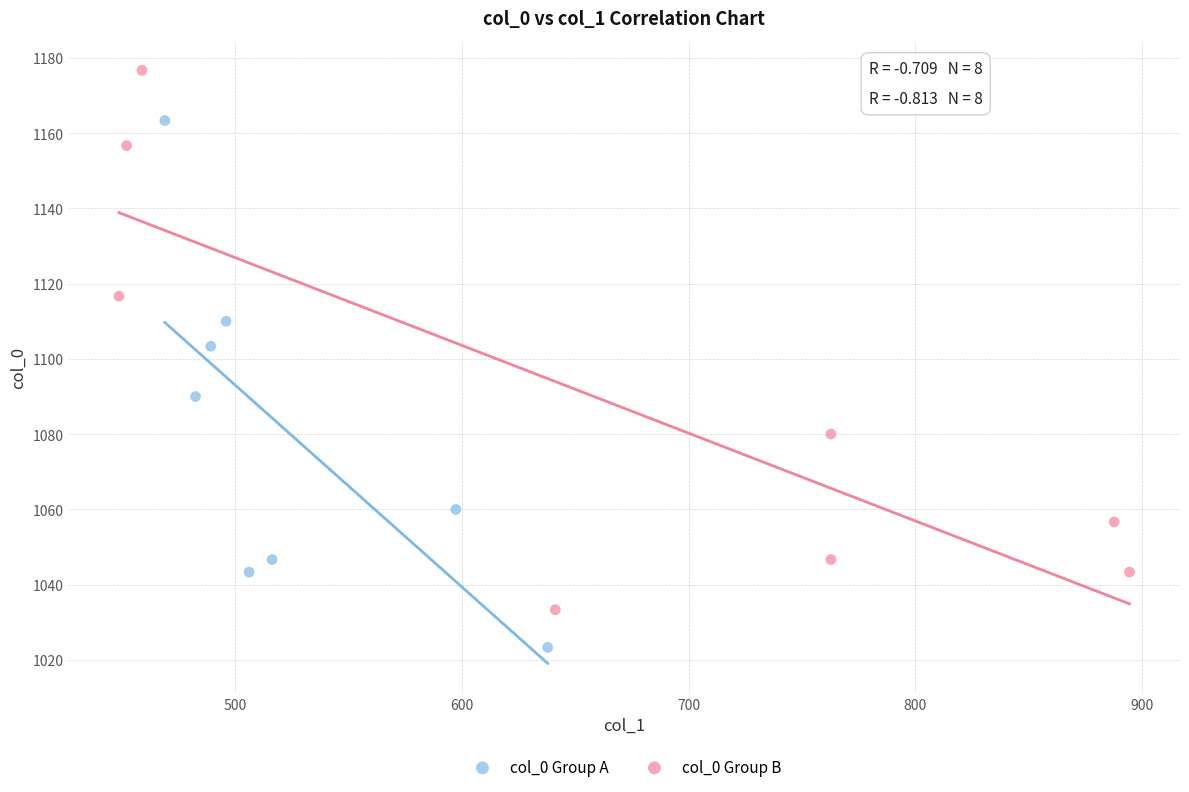

Which series reaches the minimum Y coordinate?

col_0 Group A